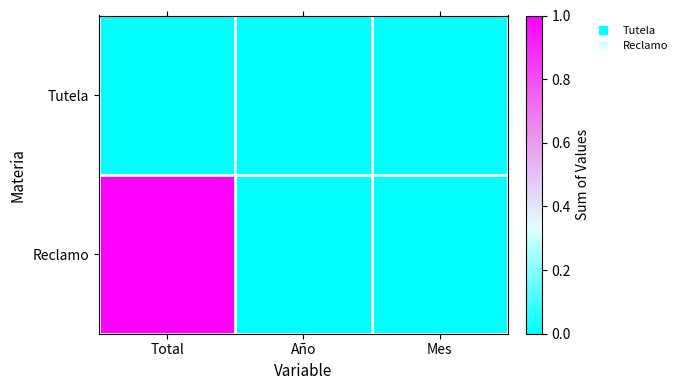

Reading left to right, list all the values displayed in this chart.

Tutela: Total=0.0	Año=0.0	Mes=0.0
Reclamo: Total=1.0	Año=0.0	Mes=0.0